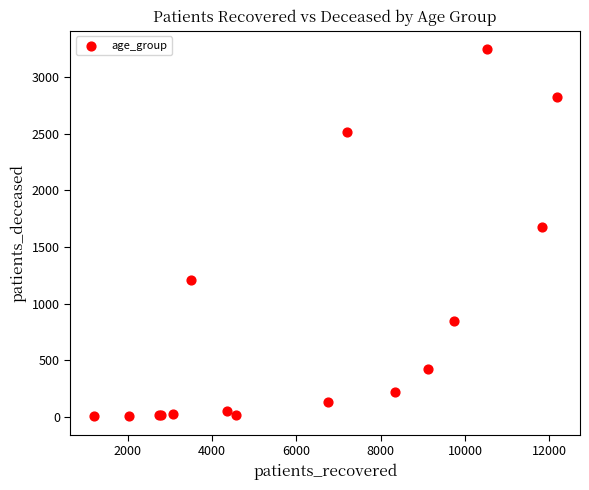

What Y value in the scatter plot is closest to 1626?

1673